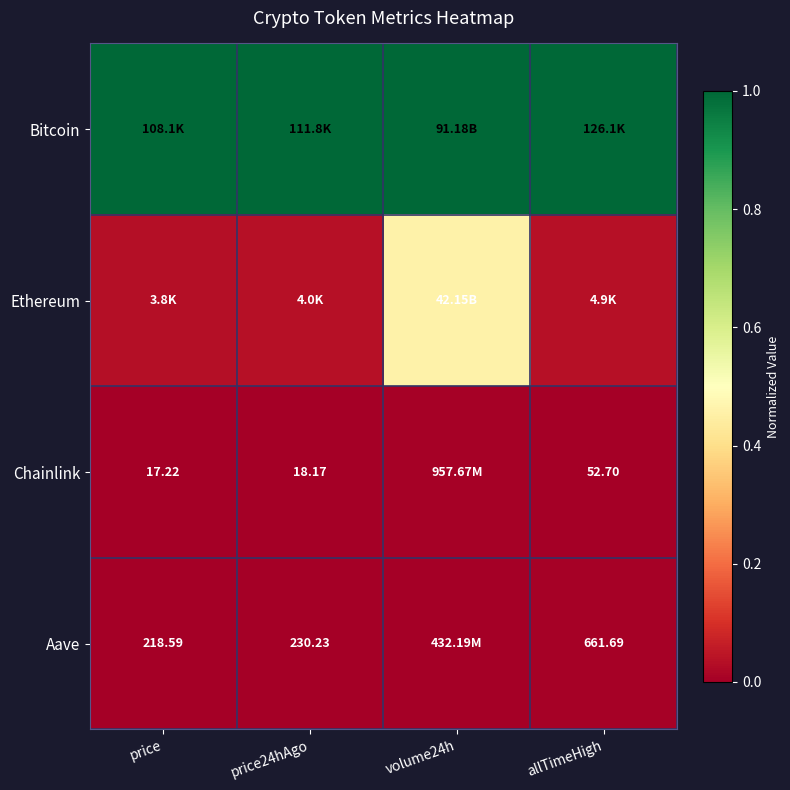

Is the value of Aave at price24hAgo greater than the value of Chainlink at price?

Yes